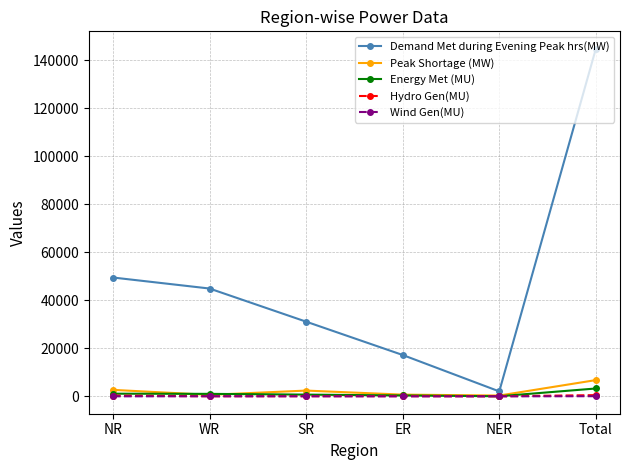

What is the difference between the highest and lowest values at WR?

44917